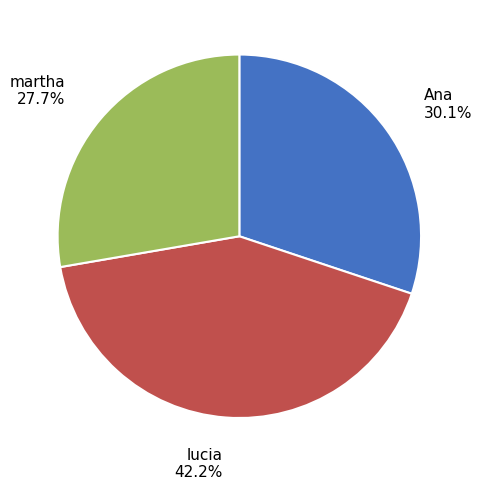

Which slice is the largest?

lucia